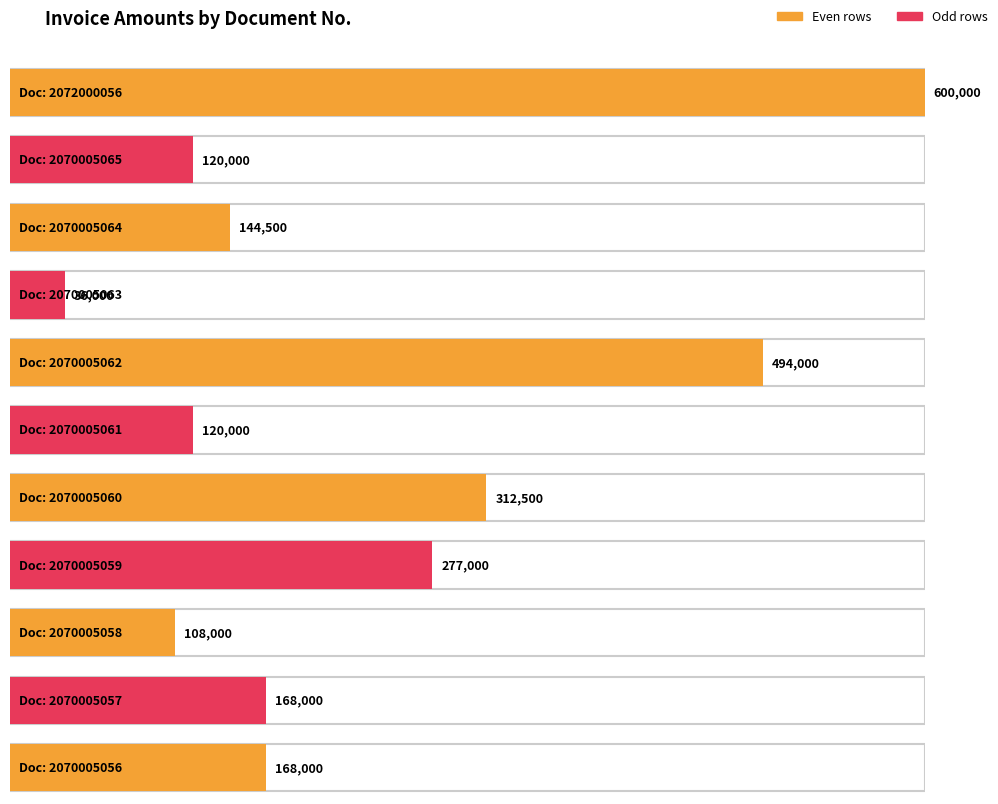

What is the change in value from 2070005063 to 2070005056?

+132000